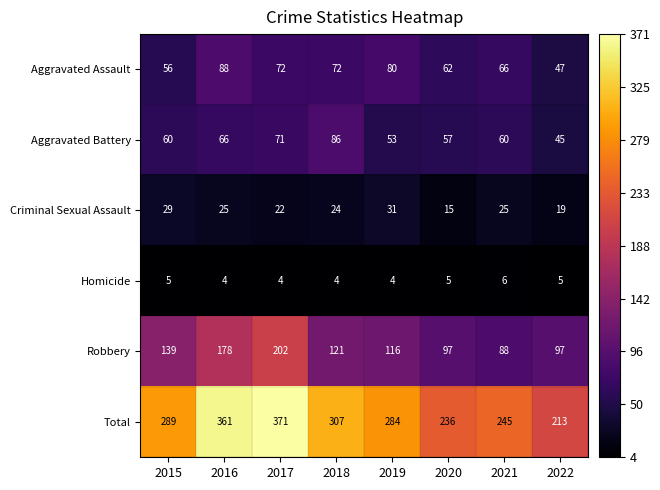

At 2018, list the series in order from smallest to largest.

Homicide, Criminal Sexual Assault, Aggravated Assault, Aggravated Battery, Robbery, Total